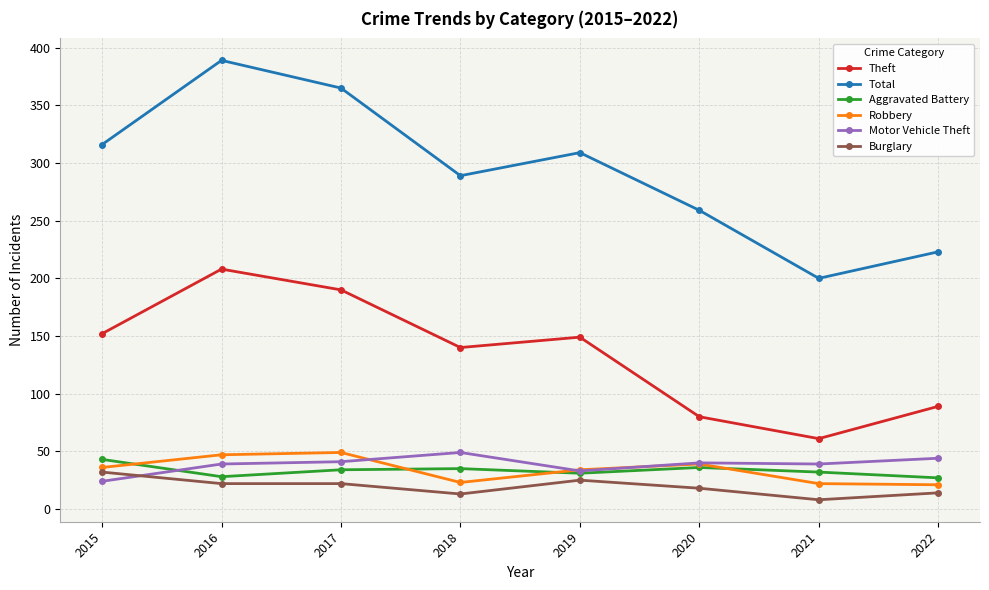

Which series has the largest total across all categories?

Total